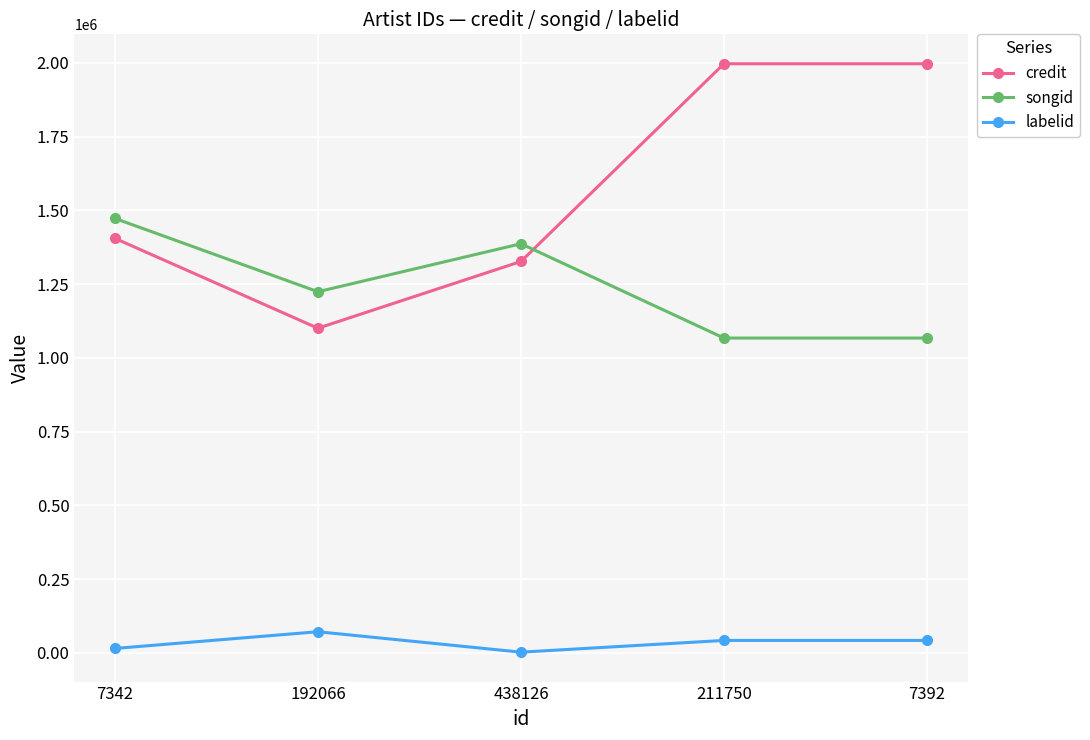

Which category has the highest value in the songid series?

7342